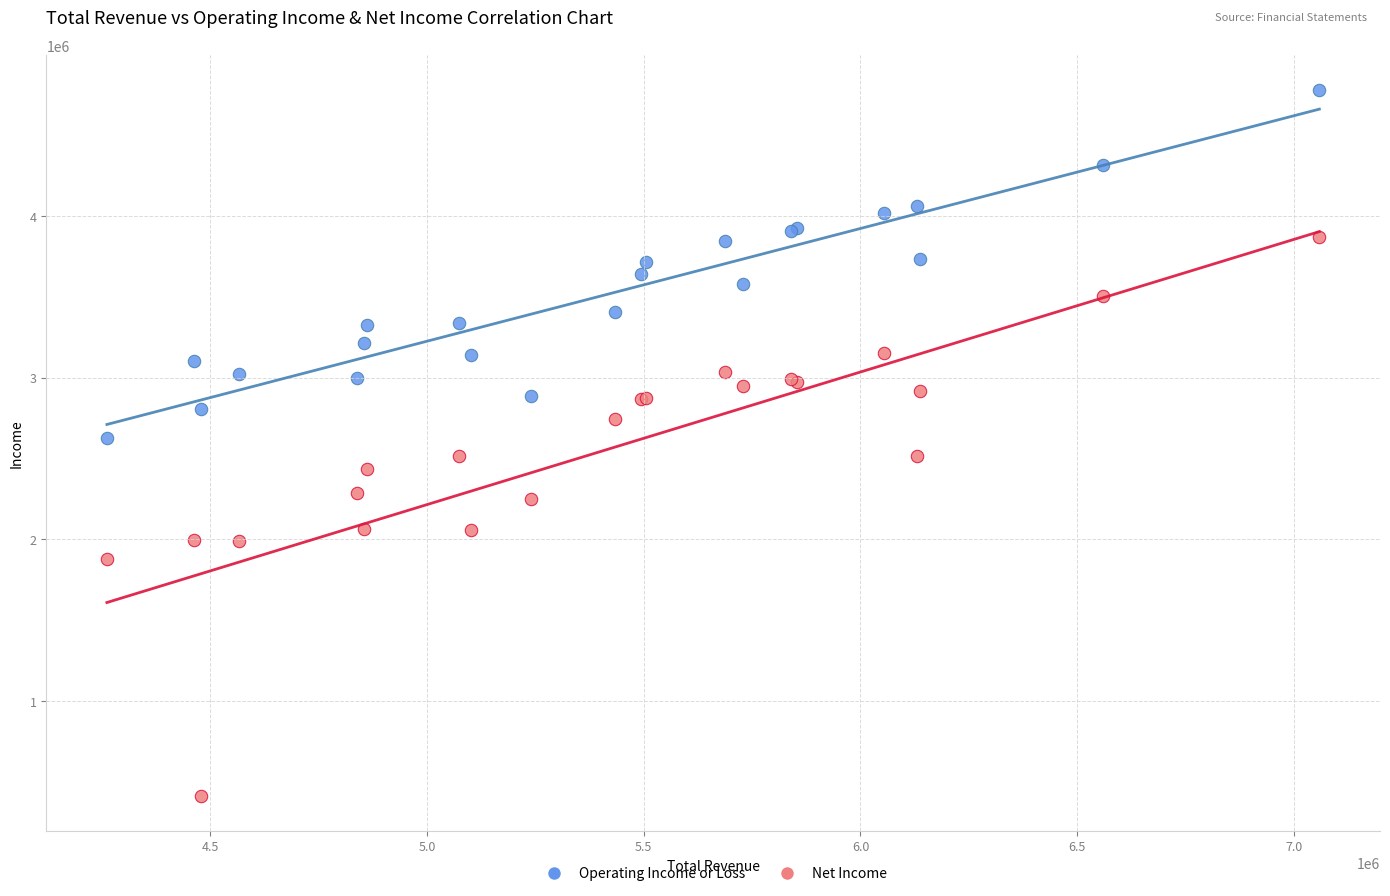

What is the X range (max minus min) for the scatter plot?

2798000